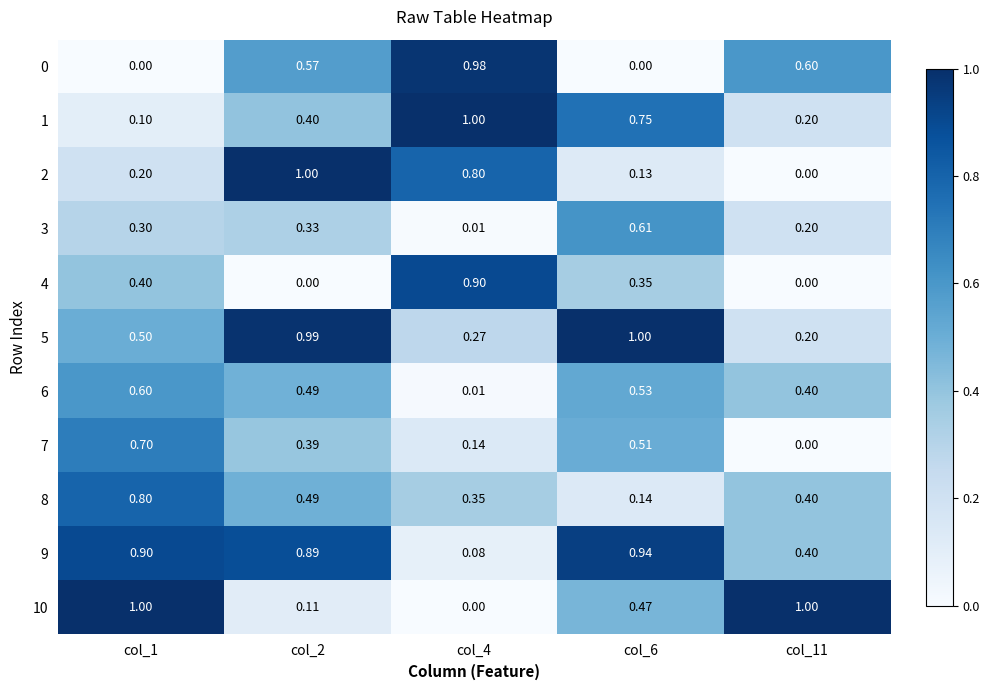

What is the maximum value shown in the chart?

1.0